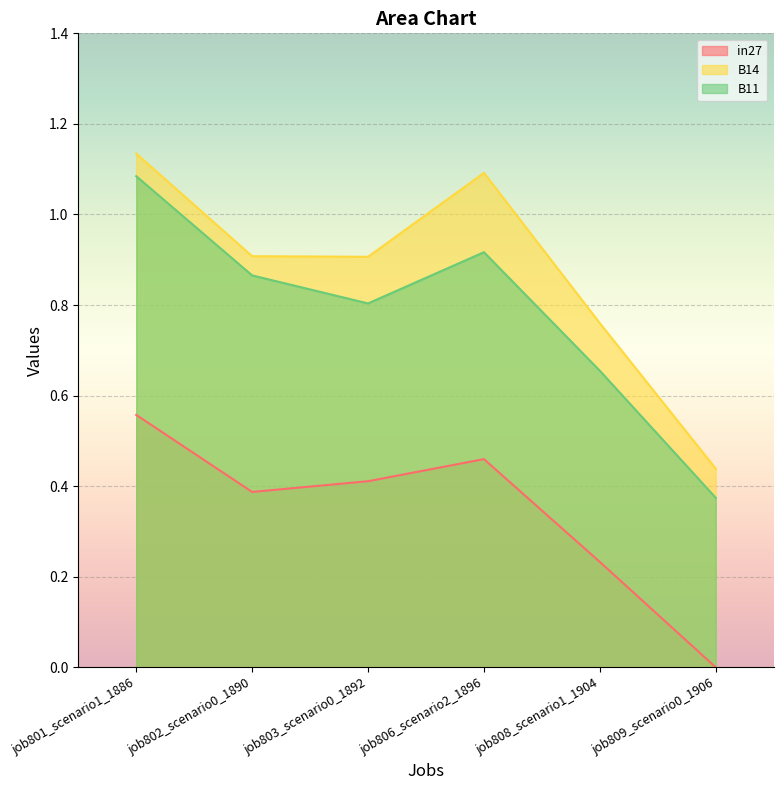

What is the difference between the highest and lowest values at job806_scenario2_1896?

0.6